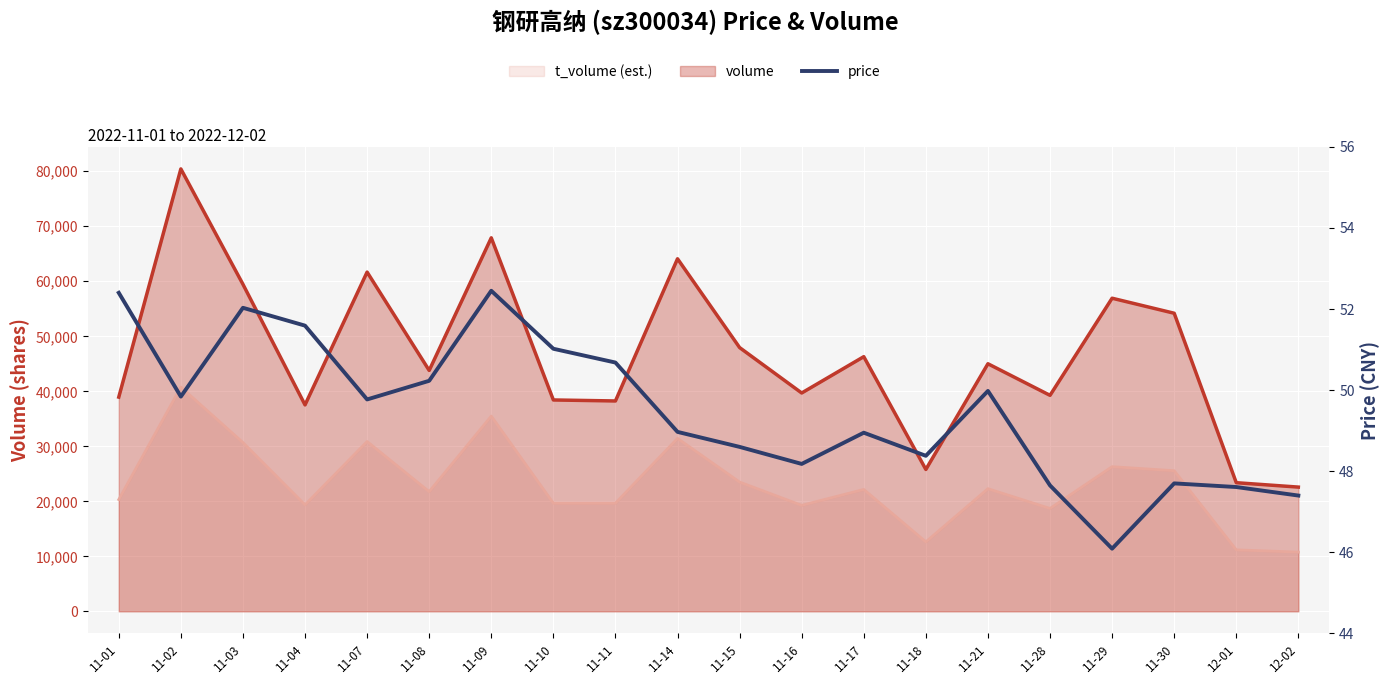

At which label is the value closest to 49?

11-14